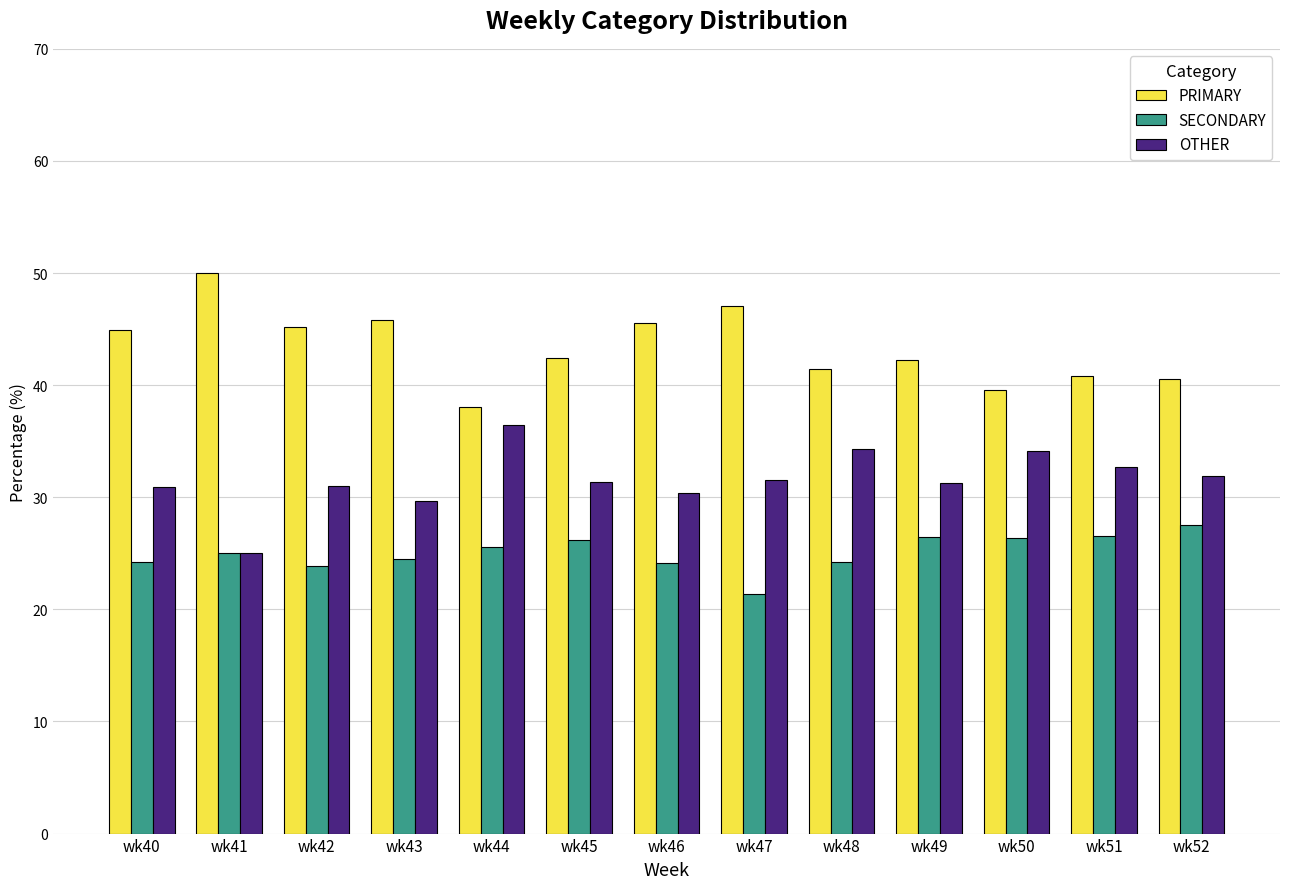

What is the difference between the maximum and minimum values in the OTHER series?

11.4